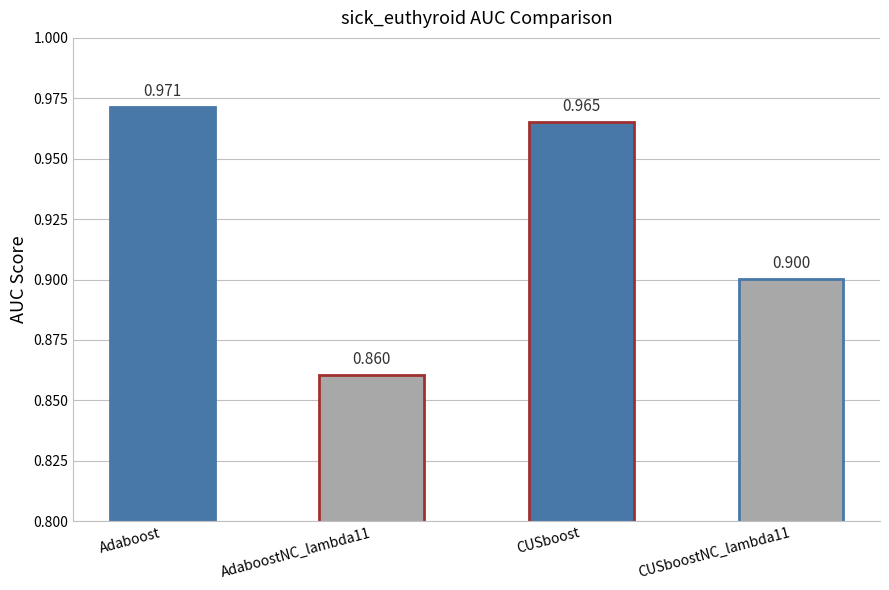

How many data points does each series have?

4